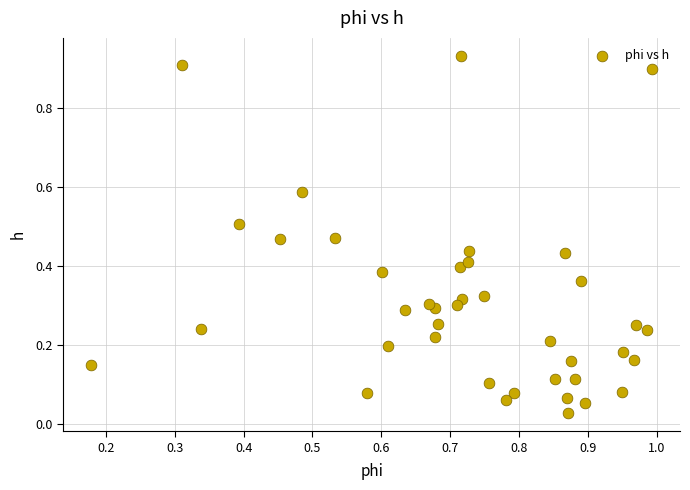

What is the range of X values (max minus min)?

0.8